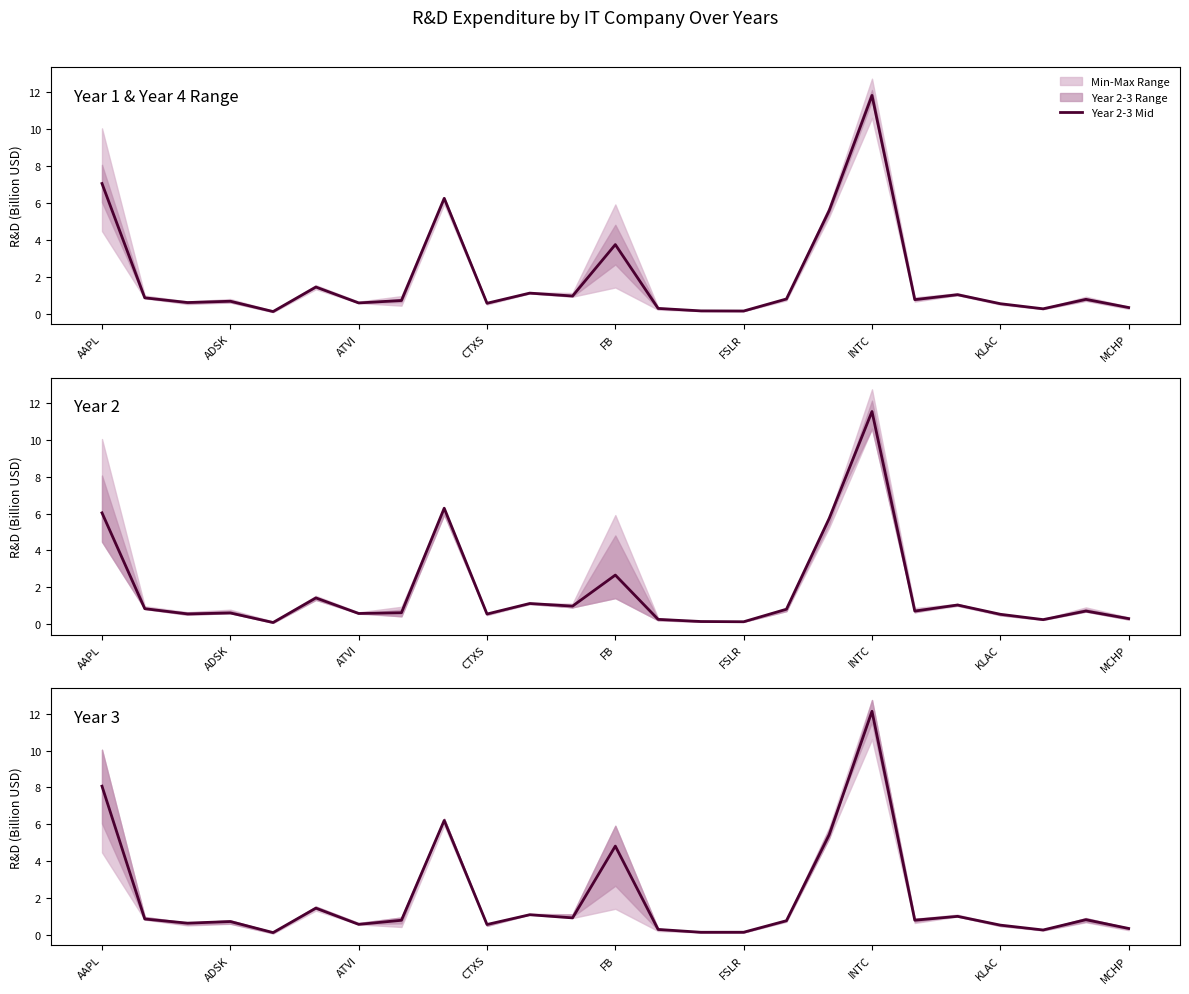

How many intersections are there between Year 3 and Year 2?

12